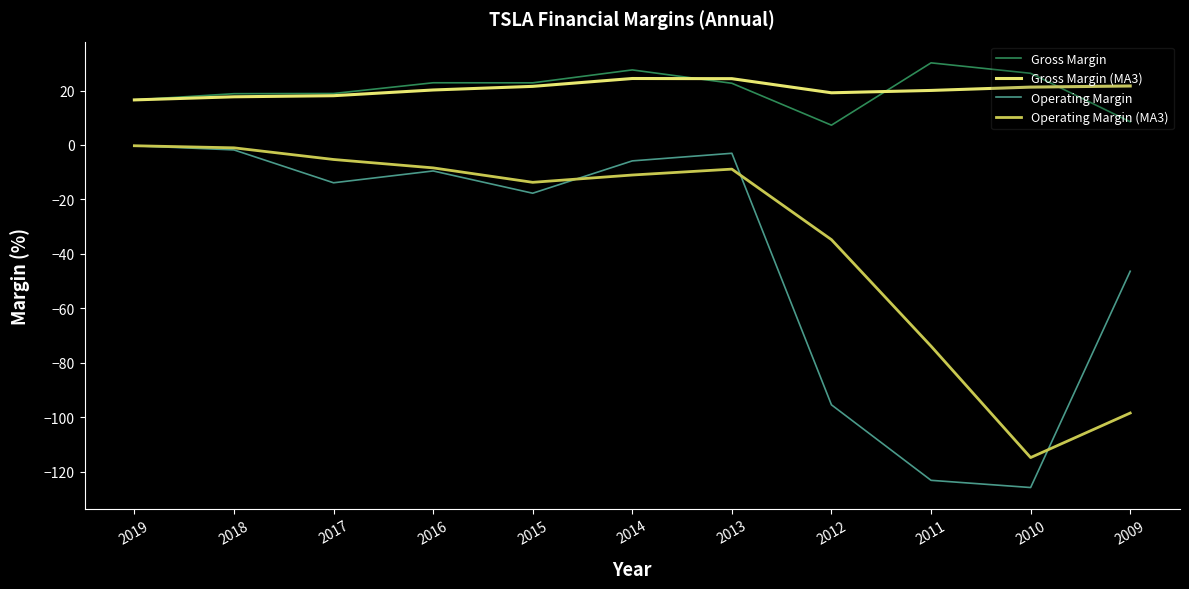

What is the smallest value displayed?

-125.8